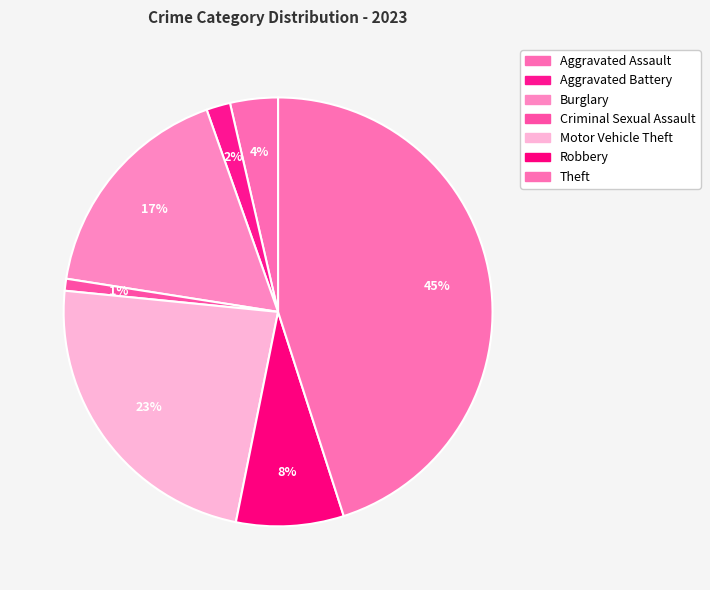

Which has a higher value, Theft or Robbery?

Theft